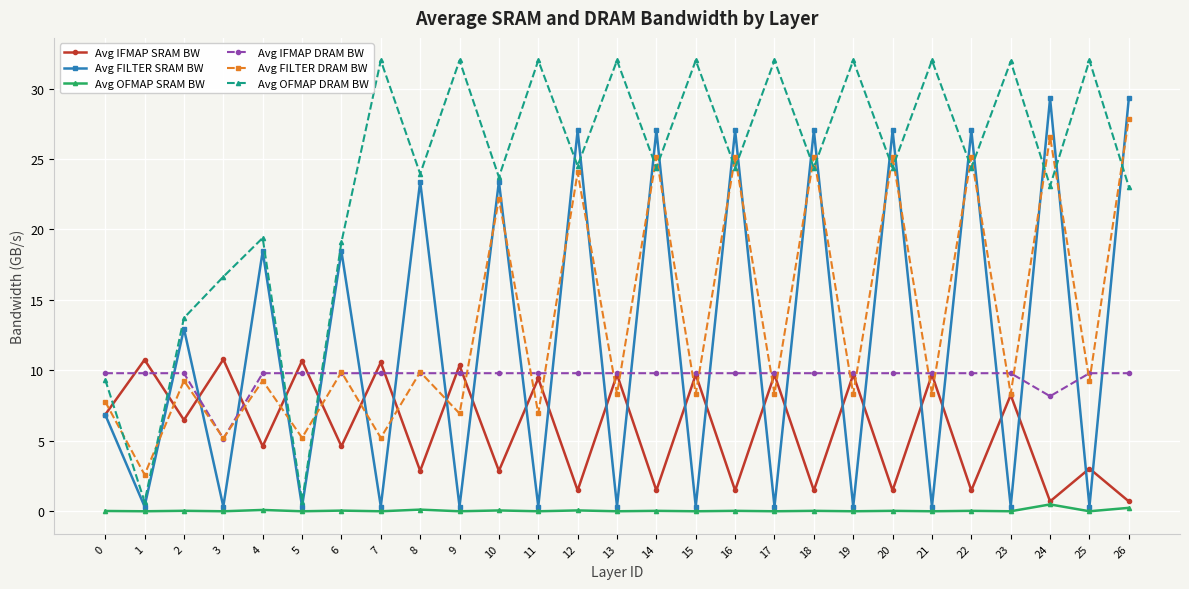

Is this an area chart (filled region under the line)?

No